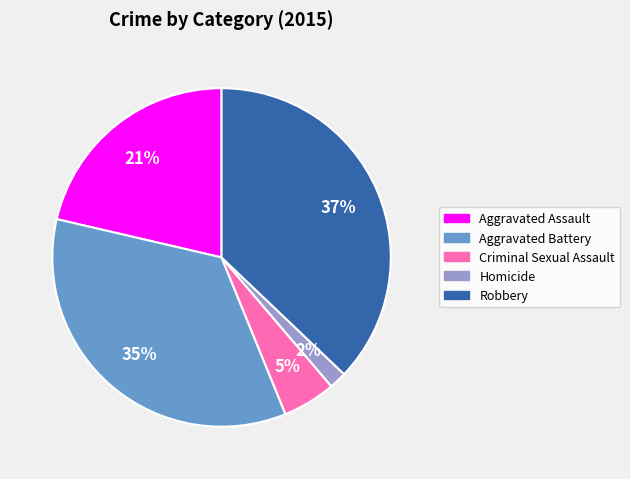

How many slices are in this pie chart?

5